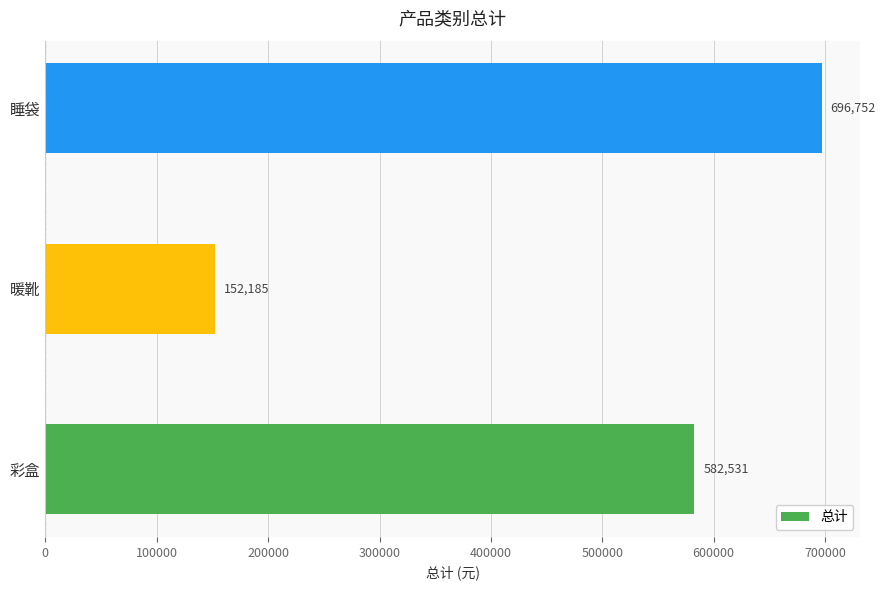

Is it true that the value at 彩盒 is 582530.5?

True